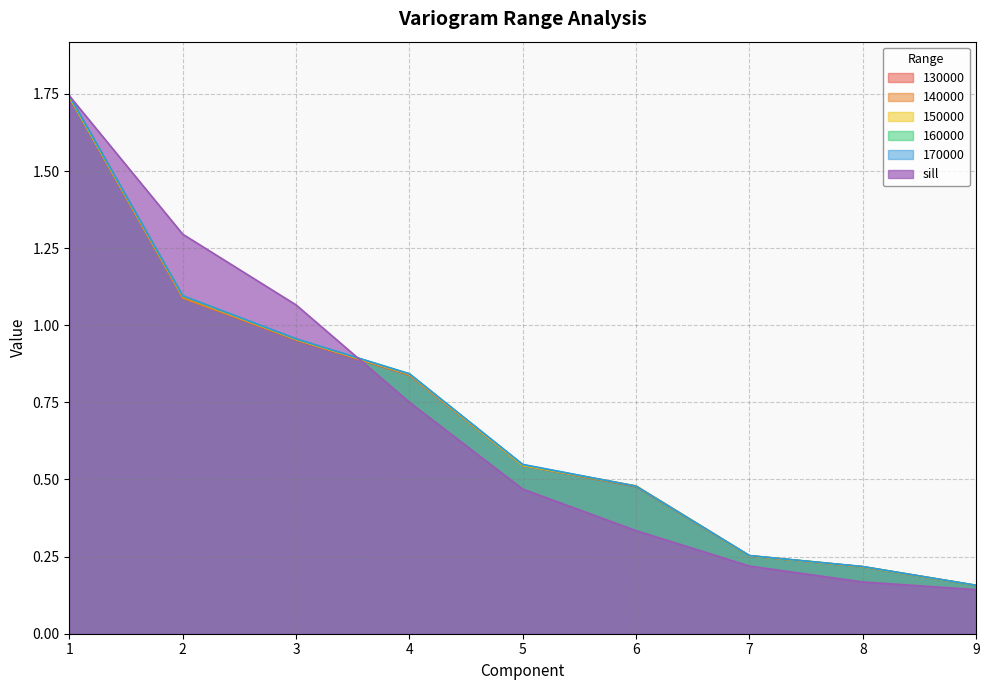

Does the chart display data point markers on the line(s)?

No